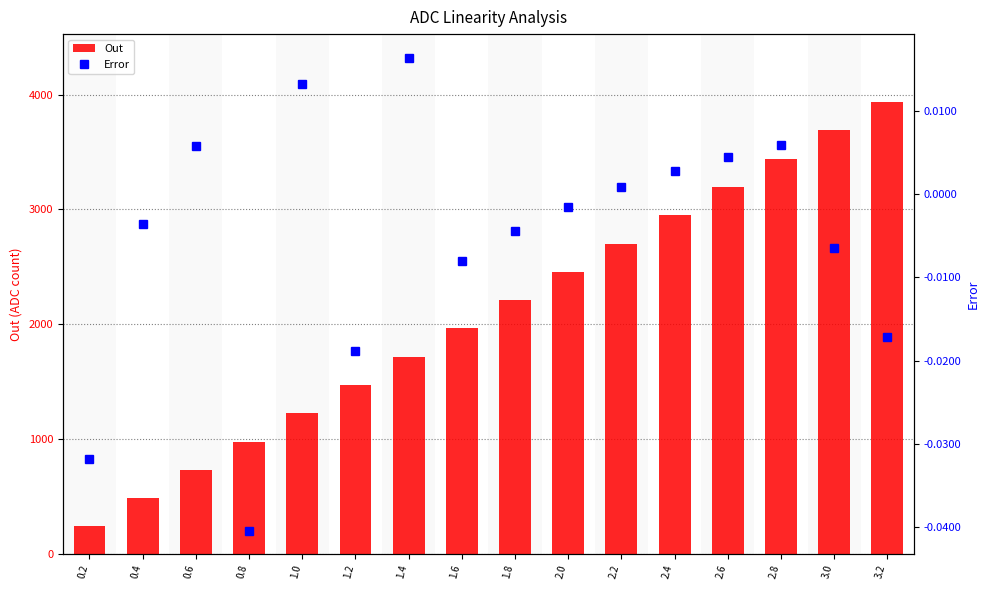

What is the label of the 14th bar from the left?

2.8